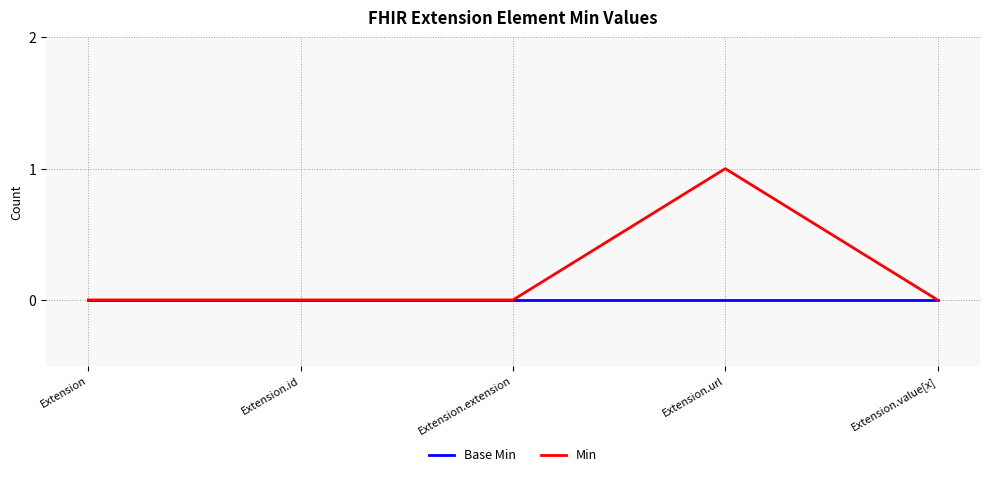

Between Extension and Extension.url, which series saw the biggest shift?

Min